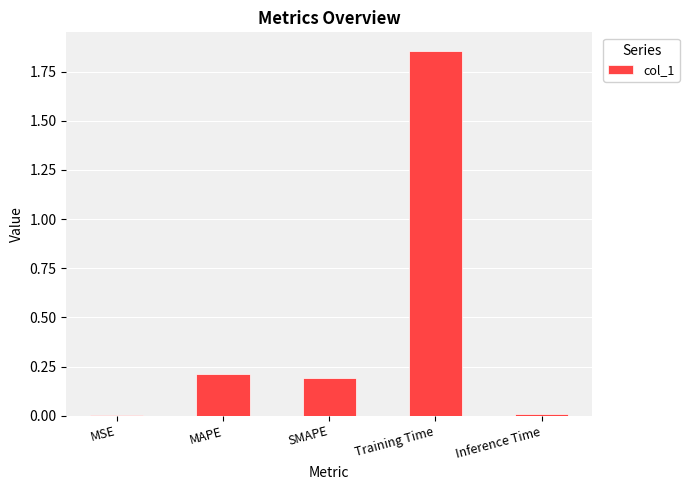

Which has a higher value, MSE or SMAPE?

SMAPE